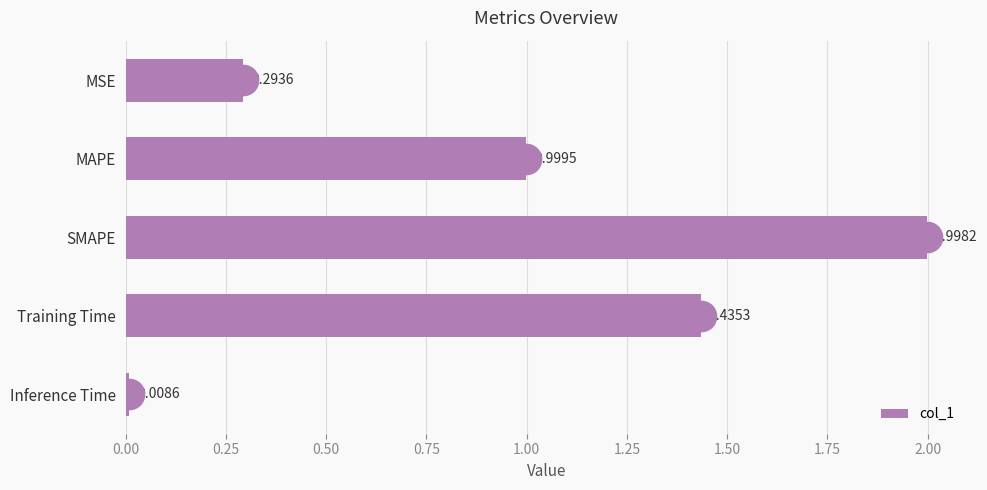

What is the label of the 1st bar from the bottom?

Inference Time